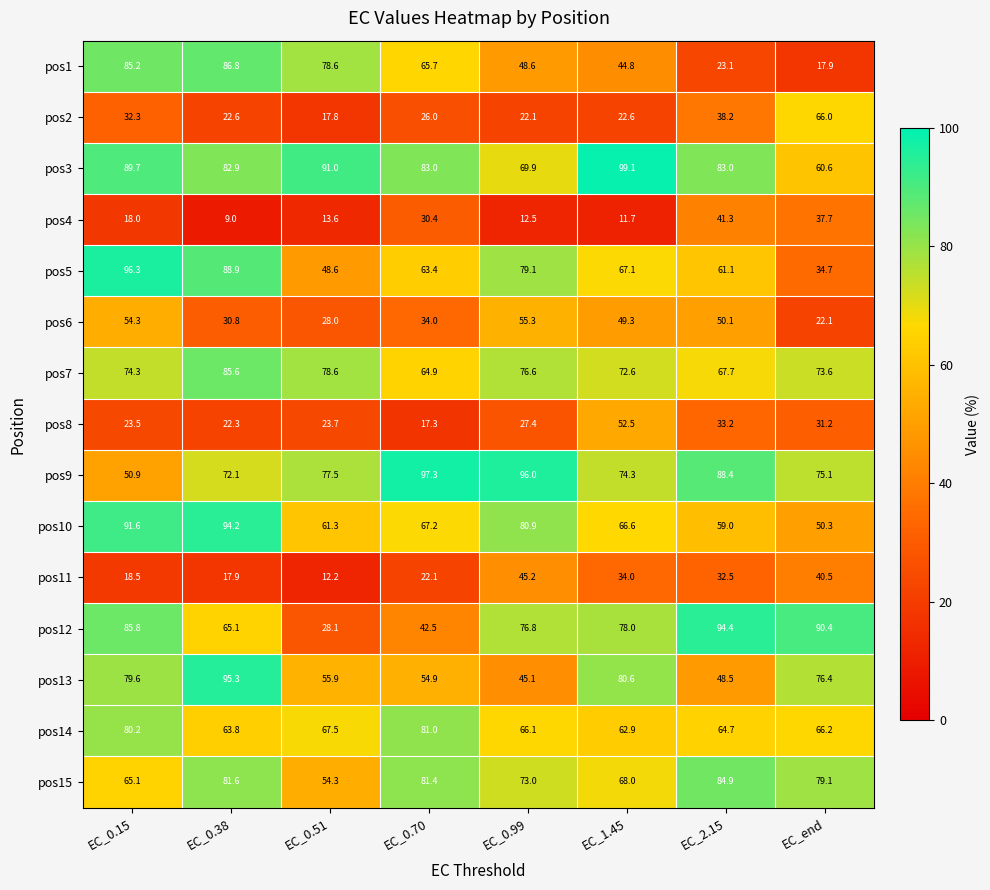

Which category has the lowest value in the pos12 series?

EC_0.51